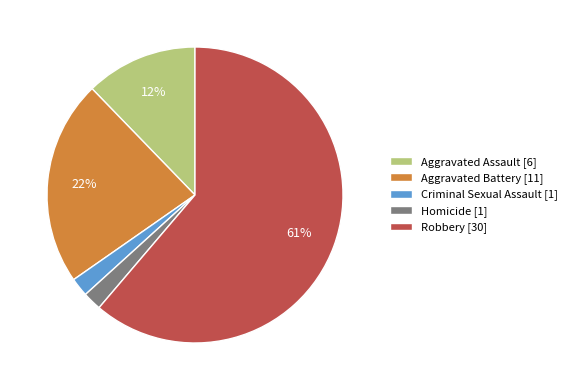

Is it true that Robbery is 61% of the pie?

True